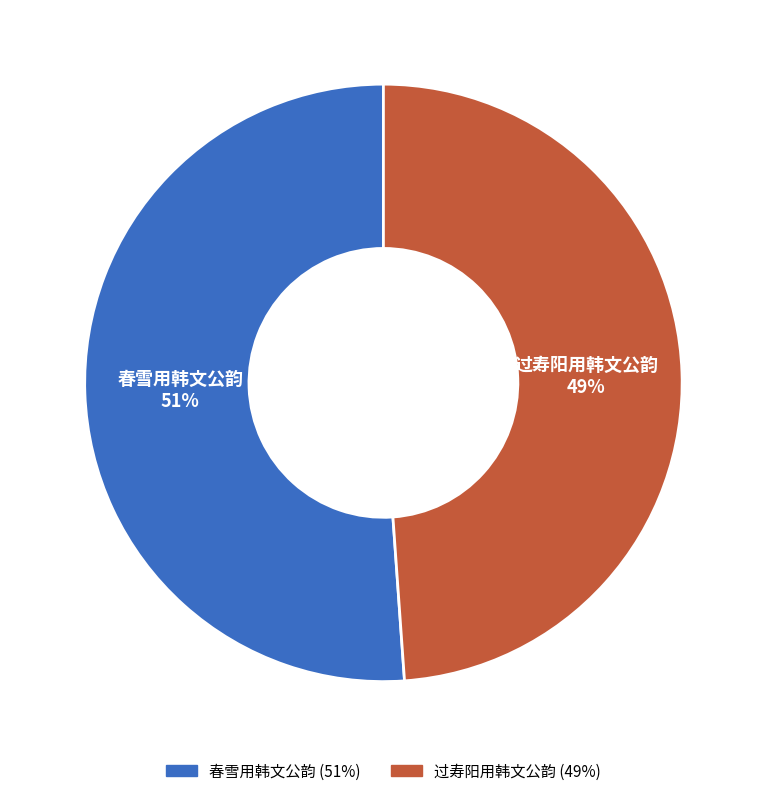

The 春雪用韩文公韵 slice represents 51% of the pie. True or false?

True